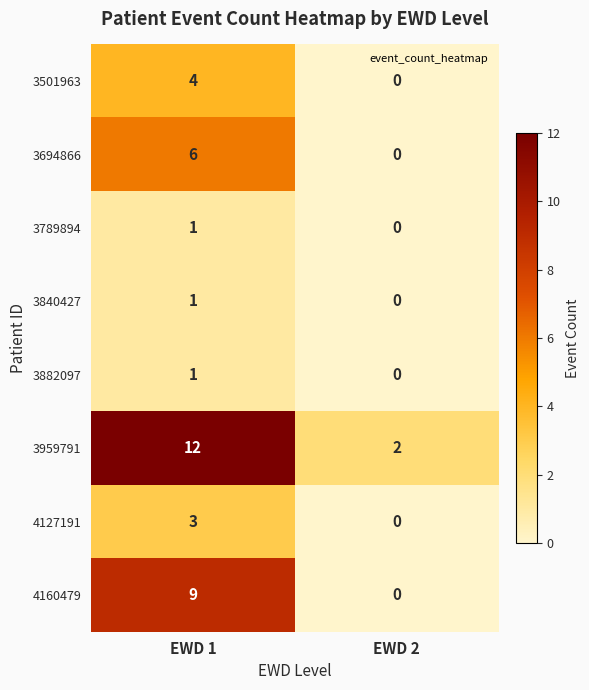

How many data points does each series have?

2